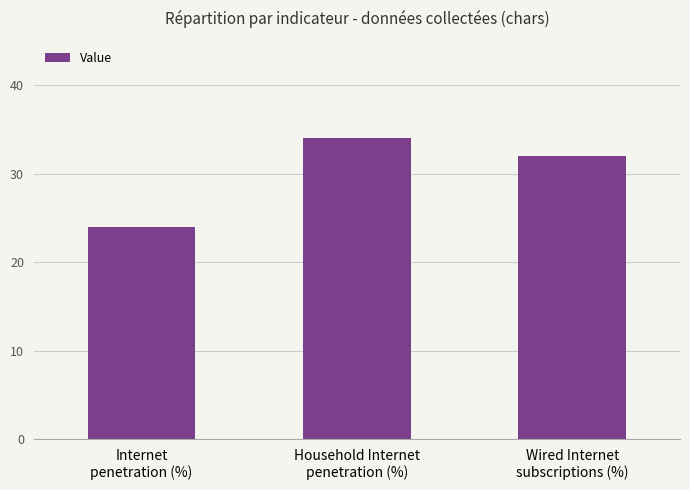

How many series are shown in this chart?

1